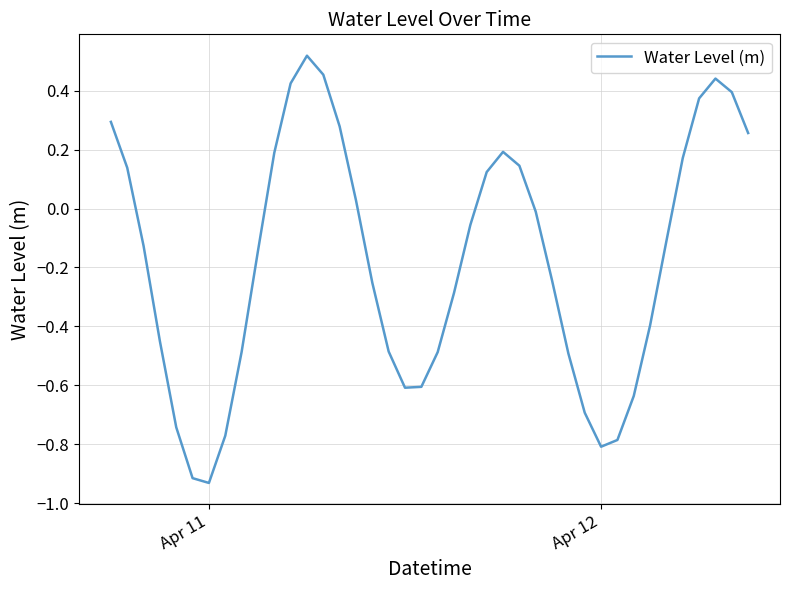

What is the difference between the maximum and minimum values?

1.5